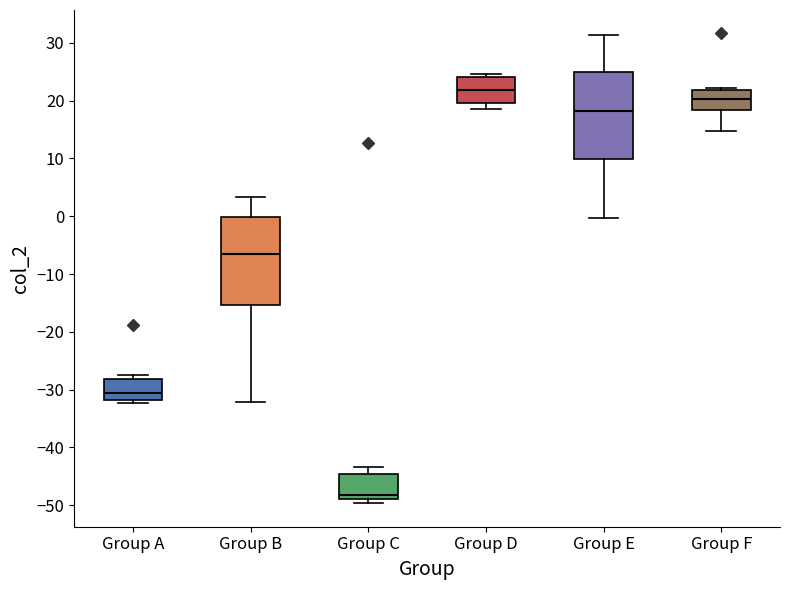

Reading left to right, read every box against the y-axis: the position of its median line, the range the box covers, and the ends of its whiskers. The values are not printed on the chart, so give them approximately, as read against the axis.

Group A: median -31, box -32 to -28, whiskers -32 (just below the box's lower edge) to -27
Group B: median -6, box -15 to 0, whiskers -32 to 3
Group C: median -48, box -49 to -45, whiskers -50 to -43
Group D: median 22, box 20 to 24, whiskers 19 to 25
Group E: median 18, box 10 to 25, whiskers 0 to 31
Group F: median 20, box 18 to 22, whiskers 15 to 22 (just above the box's upper edge)